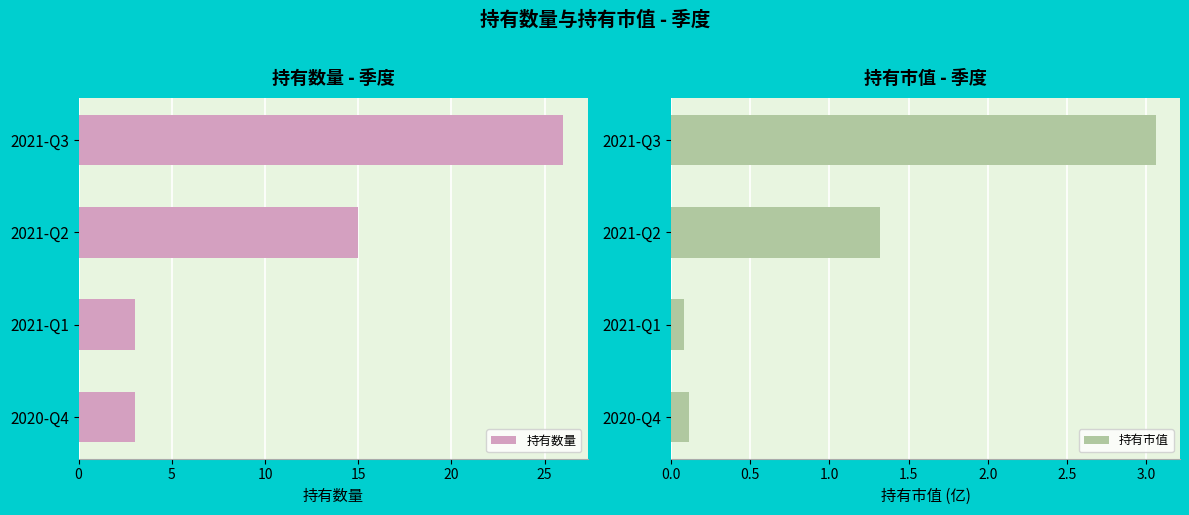

What is the maximum value for 持有数量?

26